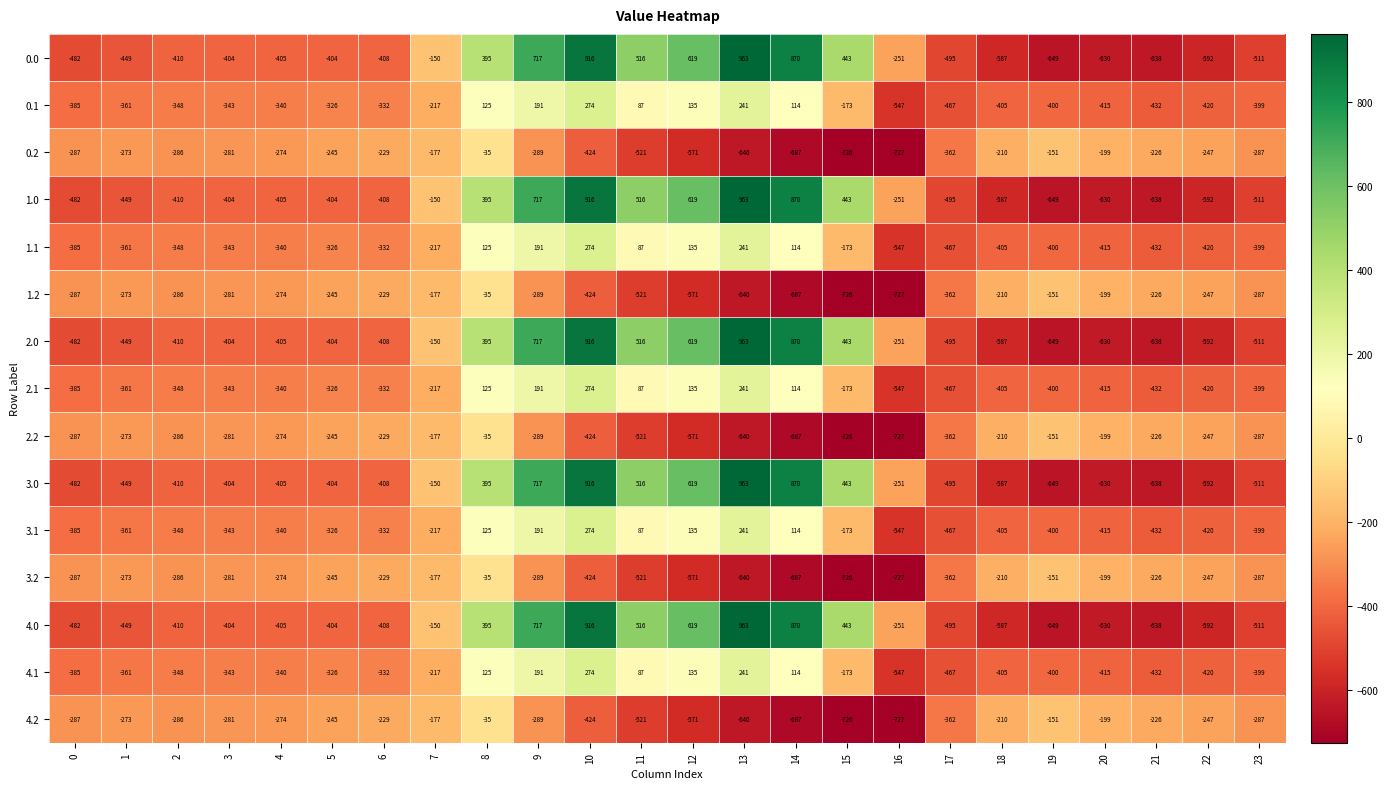

Count the number of data series in this chart.

15